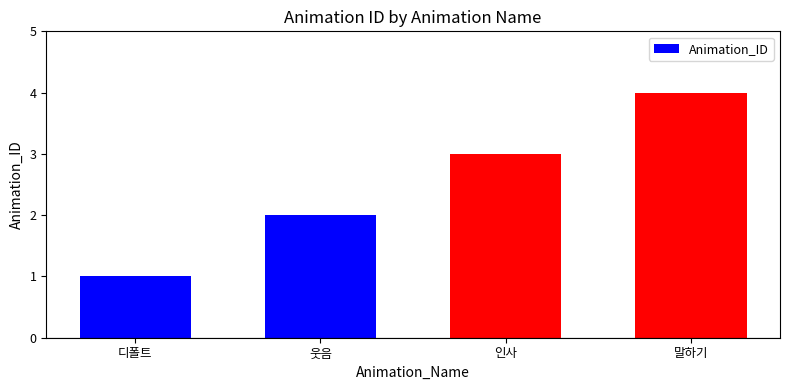

What is the change in value from 웃음 to 인사?

+1